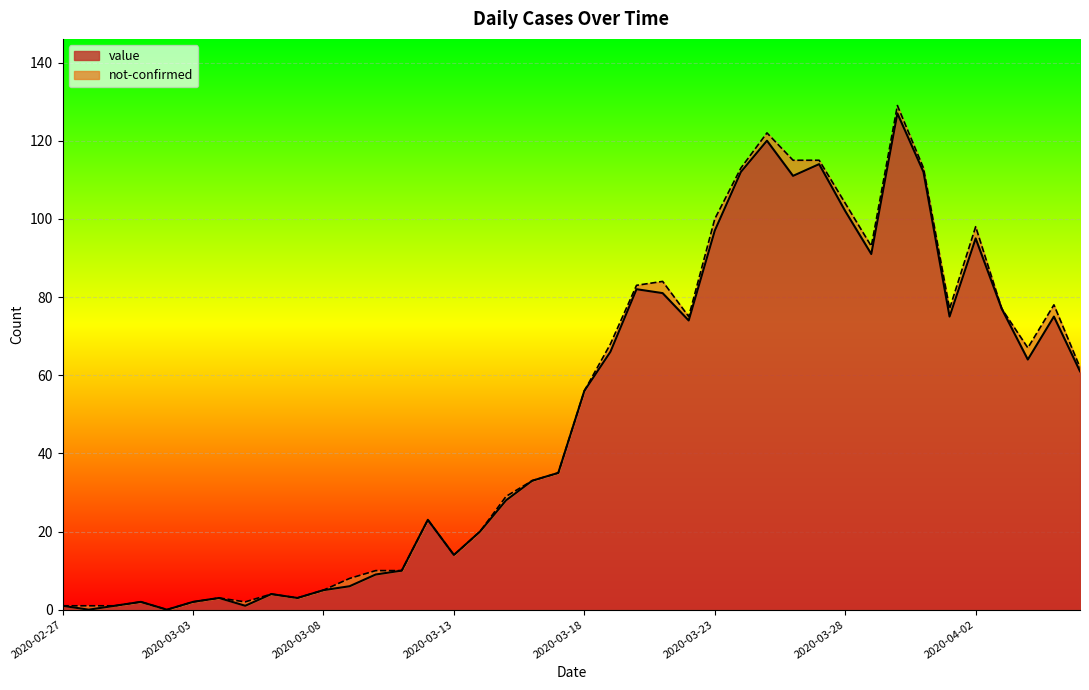

List the labels in order of value, smallest first.

2020-02-28, 2020-03-02, 2020-02-27, 2020-02-29, 2020-03-05, 2020-03-01, 2020-03-03, 2020-03-04, 2020-03-07, 2020-03-06, 2020-03-08, 2020-03-09, 2020-03-10, 2020-03-11, 2020-03-13, 2020-03-14, 2020-03-12, 2020-03-15, 2020-03-16, 2020-03-17, 2020-03-18, 2020-04-06, 2020-04-04, 2020-03-19, 2020-03-22, 2020-04-01, 2020-04-05, 2020-04-03, 2020-03-21, 2020-03-20, 2020-03-29, 2020-04-02, 2020-03-23, 2020-03-28, 2020-03-26, 2020-03-24, 2020-03-31, 2020-03-27, 2020-03-25, 2020-03-30